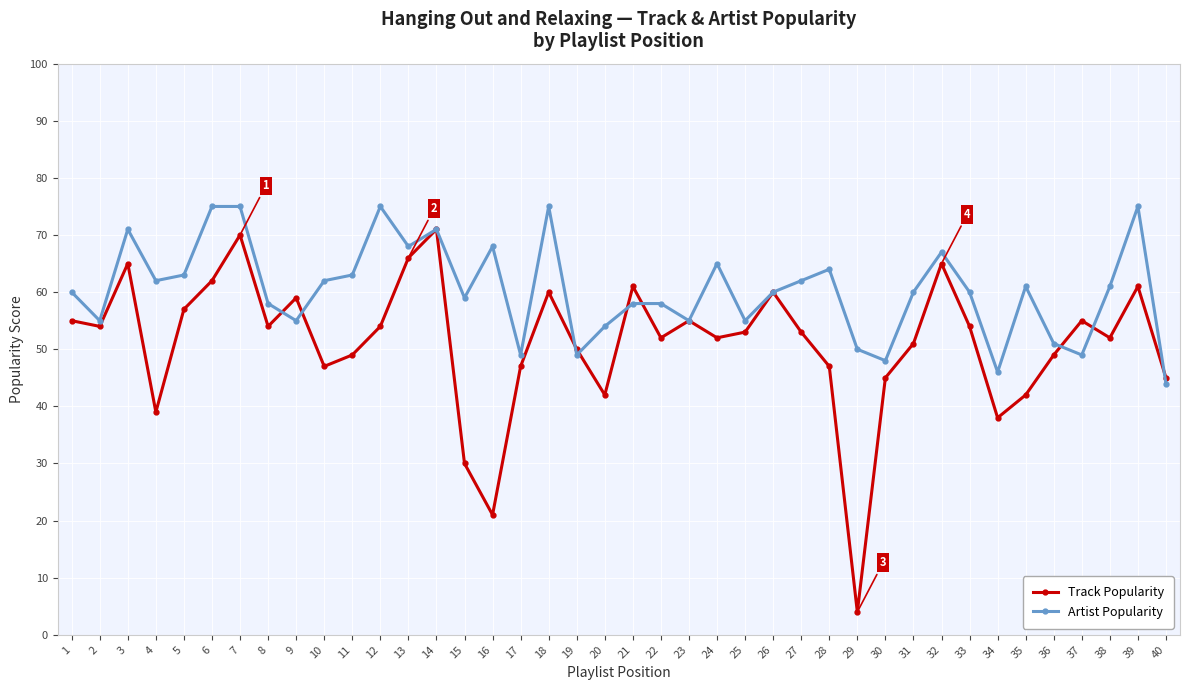

How many distinct data groups are displayed?

2